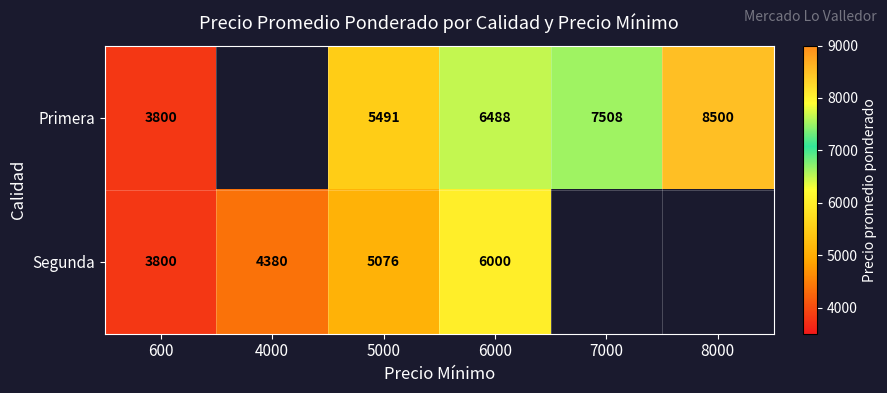

True or false: Primera has a value of 6488 at 6000.

True